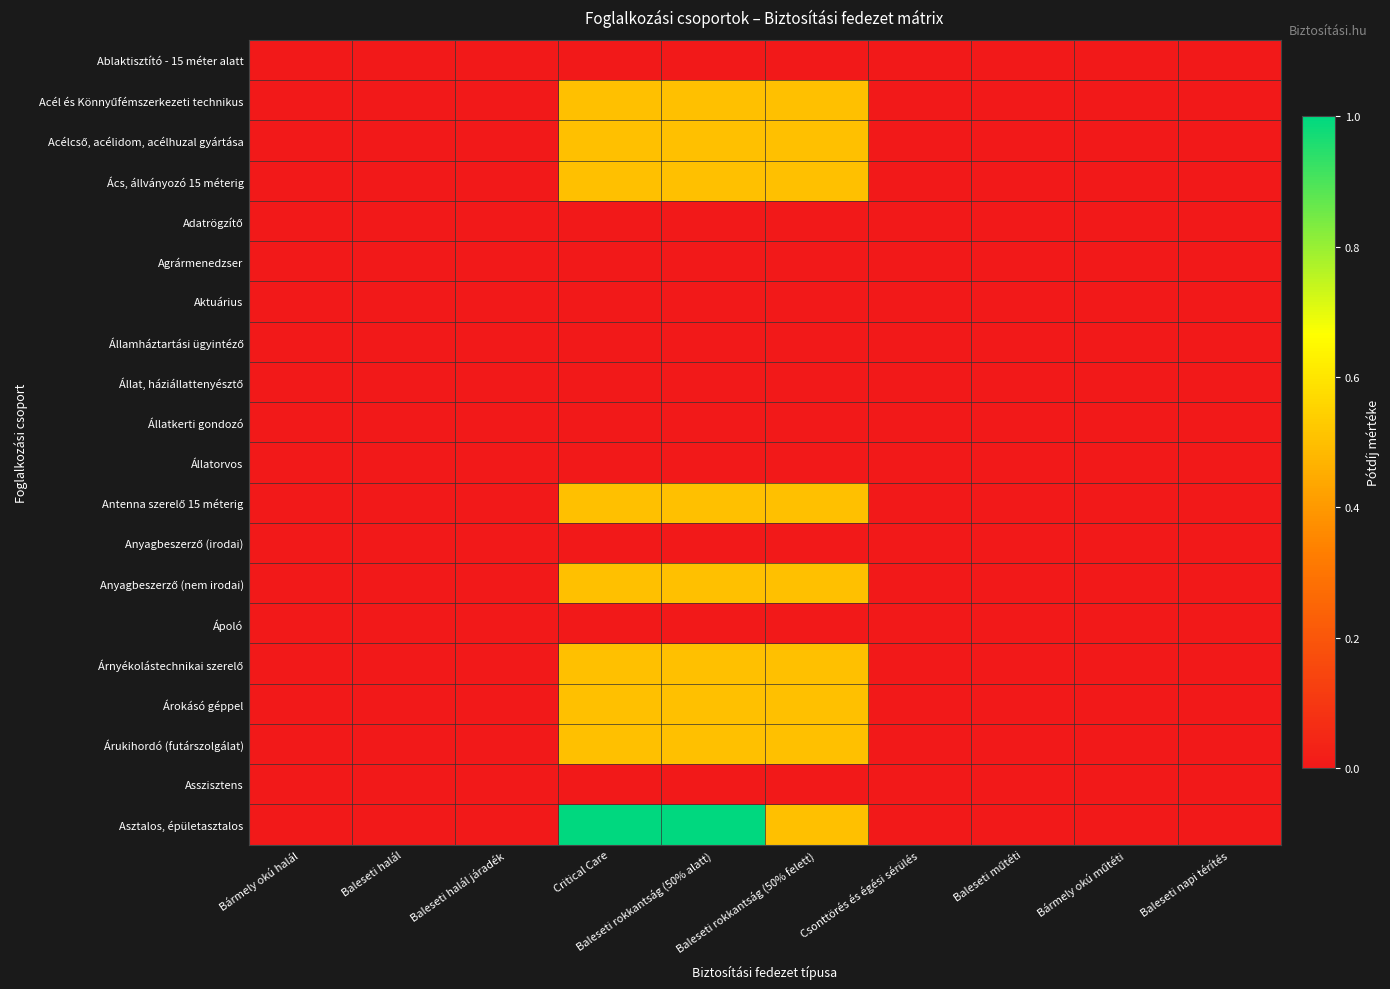

At which category is the sum across all series the highest?

Critical Care